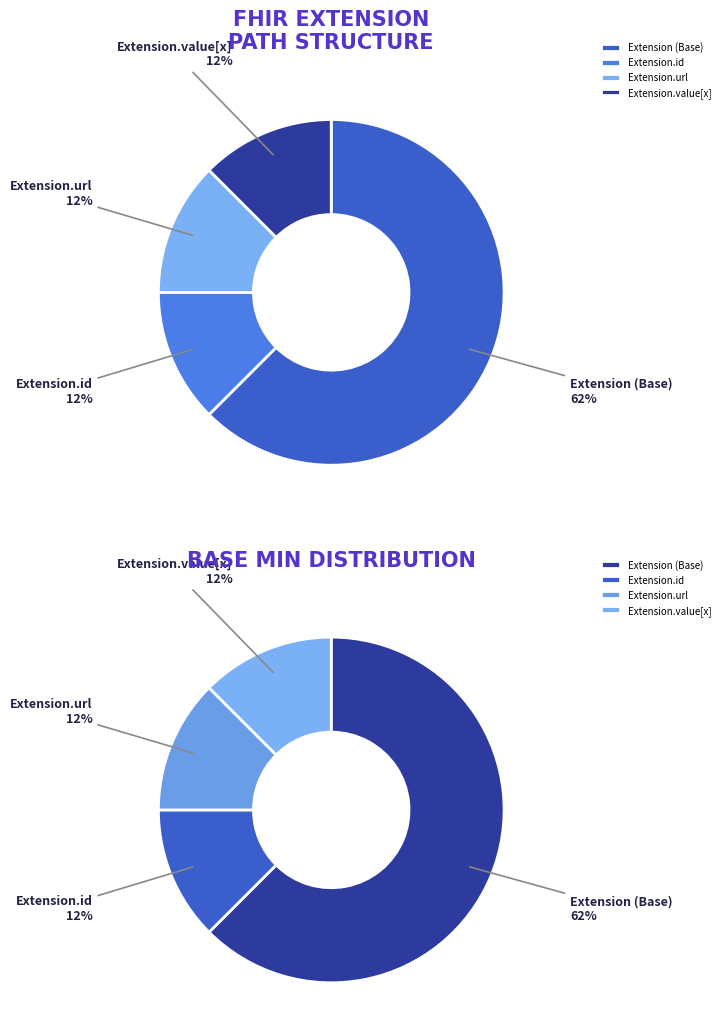

Is it true that Extension.extension is 0% of the pie?

True